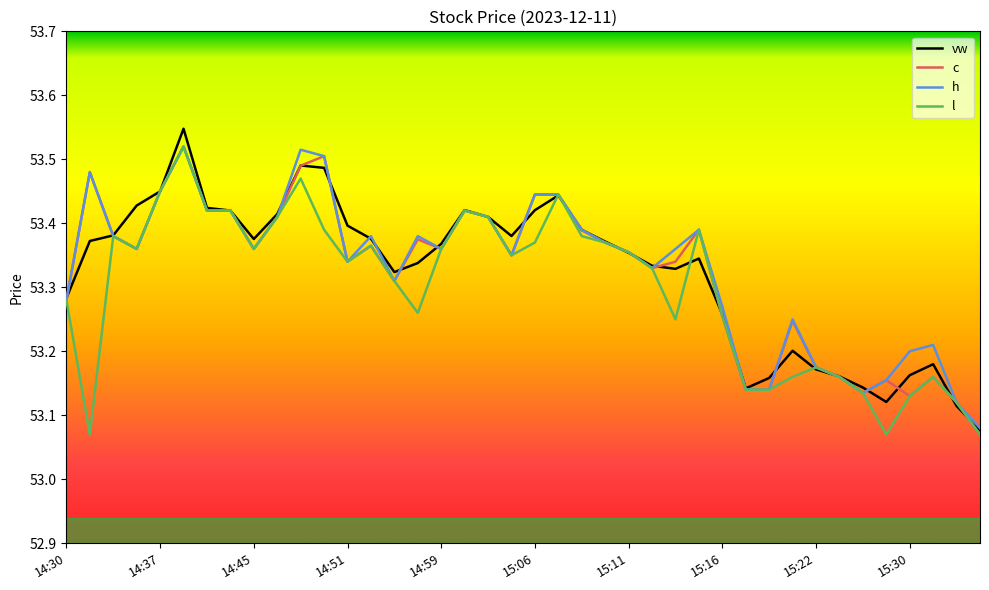

What is the average value of the h series?

53.3